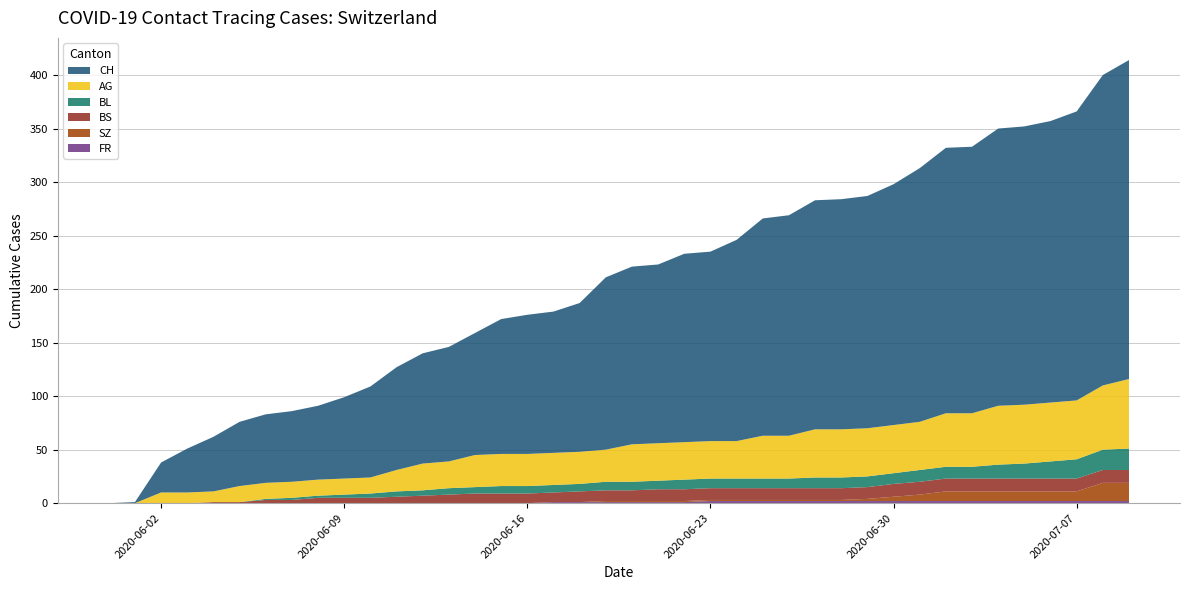

Reading right to left, transcribe all the data shown in this chart.

AG: 65	60	55	55	55	55	50	50	45	45	45	45	45	40	40	35	35	35	35	35	30	30	30	30	30	30	25	25	20	15	15	15	15	15	15	10	10	10	0	0
BL: 20	19	18	16	14	13	11	11	11	10	10	10	10	9	9	9	9	9	8	8	8	7	7	7	7	6	6	5	5	4	3	2	2	1	0	0	0	0	0	0
BS: 12	12	12	12	12	12	12	12	12	12	11	11	11	11	11	11	11	11	11	10	10	10	9	9	9	9	8	7	6	5	5	5	3	3	1	1	0	0	0	0
FR: 2	2	2	2	2	2	2	2	2	2	2	2	2	2	2	2	2	1	1	1	1	1	1	0	0	0	0	0	0	0	0	0	0	0	0	0	0	0	0	0
SZ: 17	17	9	9	9	9	9	9	6	4	2	1	1	1	1	1	1	1	1	1	1	0	0	0	0	0	0	0	0	0	0	0	0	0	0	0	0	0	0	0
CH: 298	290	270	263	260	259	249	248	237	225	217	215	214	206	203	188	177	176	167	166	161	139	132	130	126	114	107	103	96	85	76	69	66	64	60	51	41	28	1	0